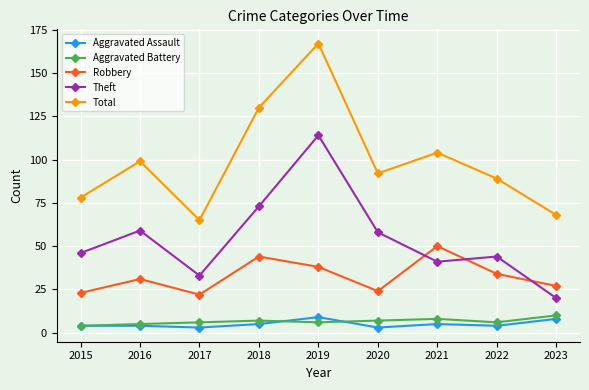

Reading right to left, transcribe all the data shown in this chart.

Aggravated Assault: 2023=8	2022=4	2021=5	2020=3	2019=9	2018=5	2017=3	2016=4	2015=4
Aggravated Battery: 2023=10	2022=6	2021=8	2020=7	2019=6	2018=7	2017=6	2016=5	2015=4
Robbery: 2023=27	2022=34	2021=50	2020=24	2019=38	2018=44	2017=22	2016=31	2015=23
Theft: 2023=20	2022=44	2021=41	2020=58	2019=114	2018=73	2017=33	2016=59	2015=46
Total: 2023=68	2022=89	2021=104	2020=92	2019=167	2018=130	2017=65	2016=99	2015=78